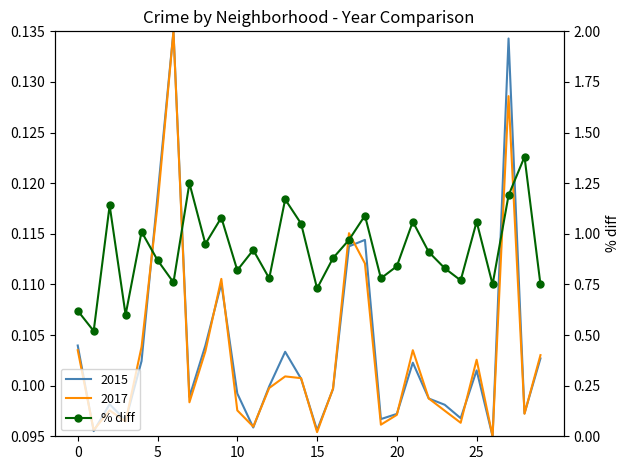

Is it true that the value at 29 is 0.8?

True